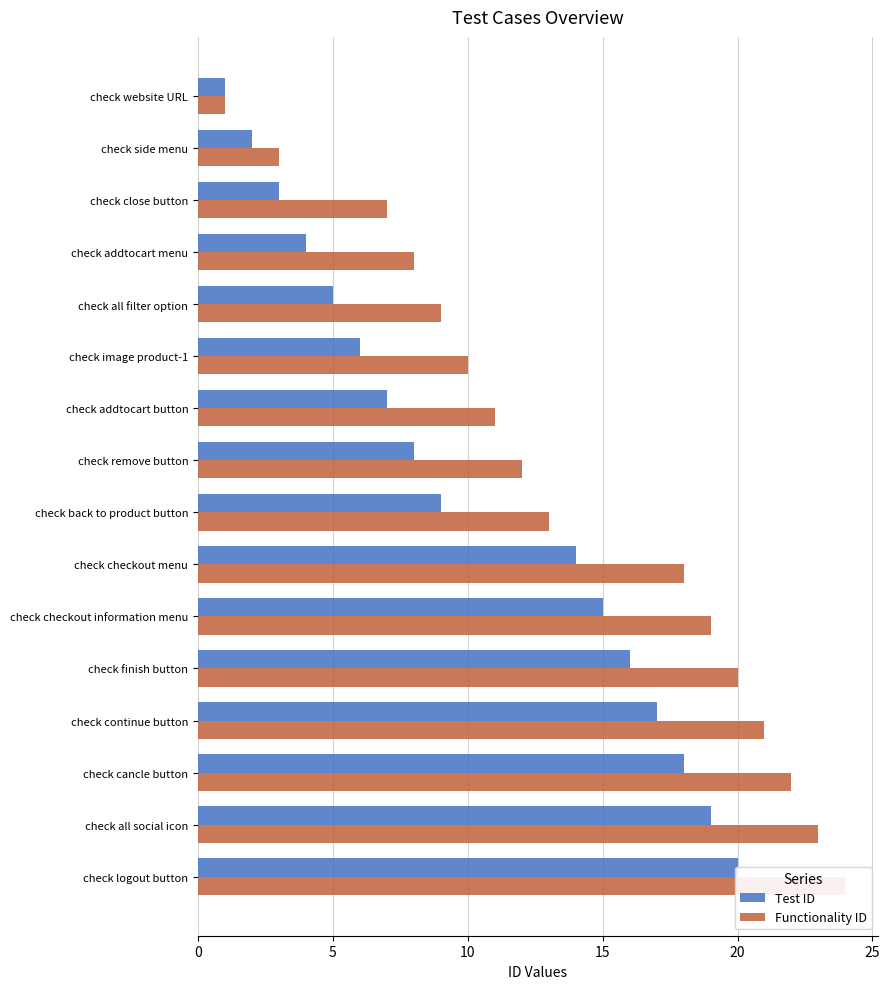

What is the difference between the maximum and minimum values in the Test ID series?

19